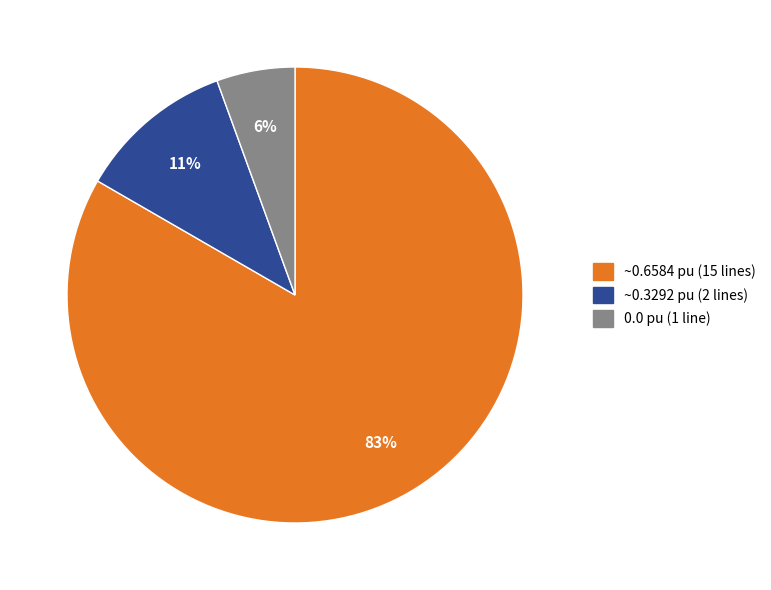

Is there a majority slice in this chart?

Yes